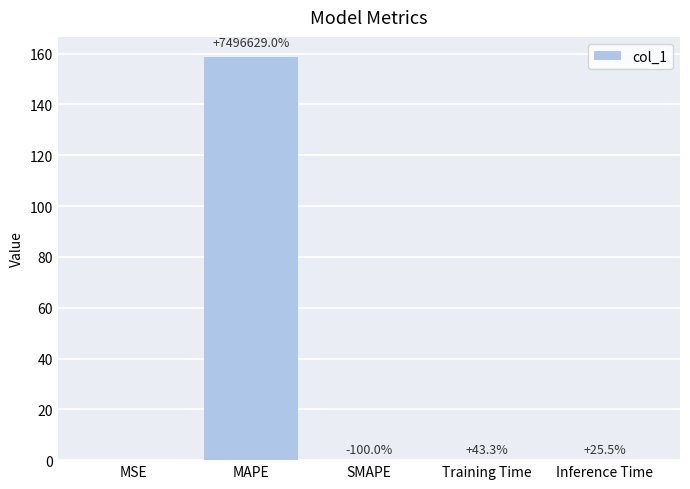

True or false: the data shows 158.7 at MAPE.

True